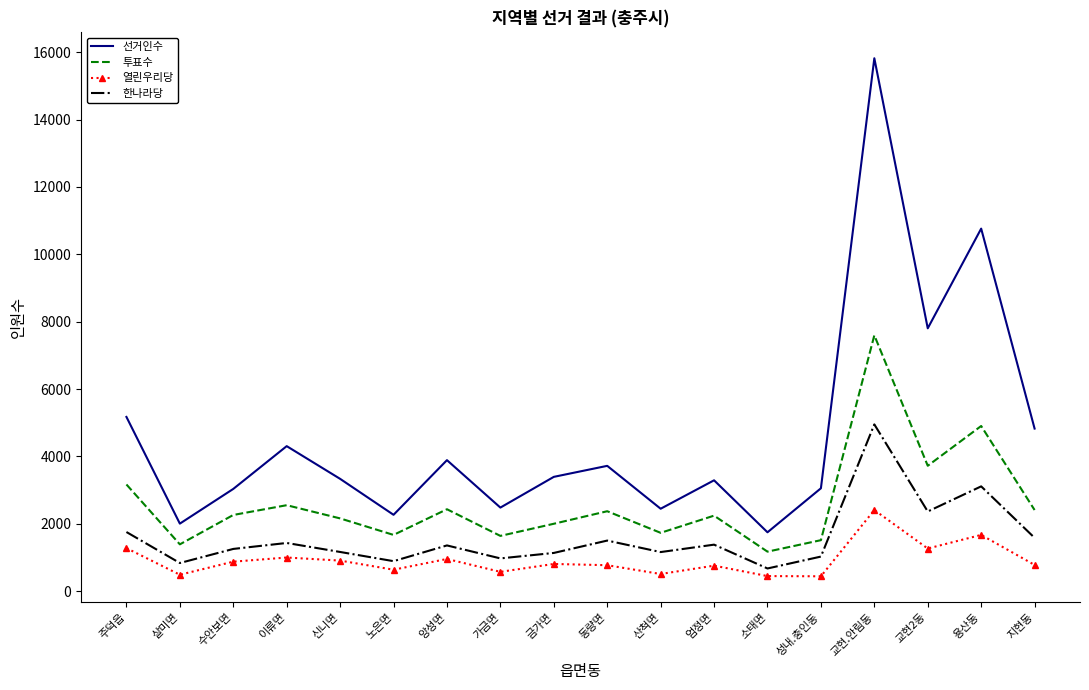

Is it true that 열린우리당 equals 444 at 성내.충인동?

True